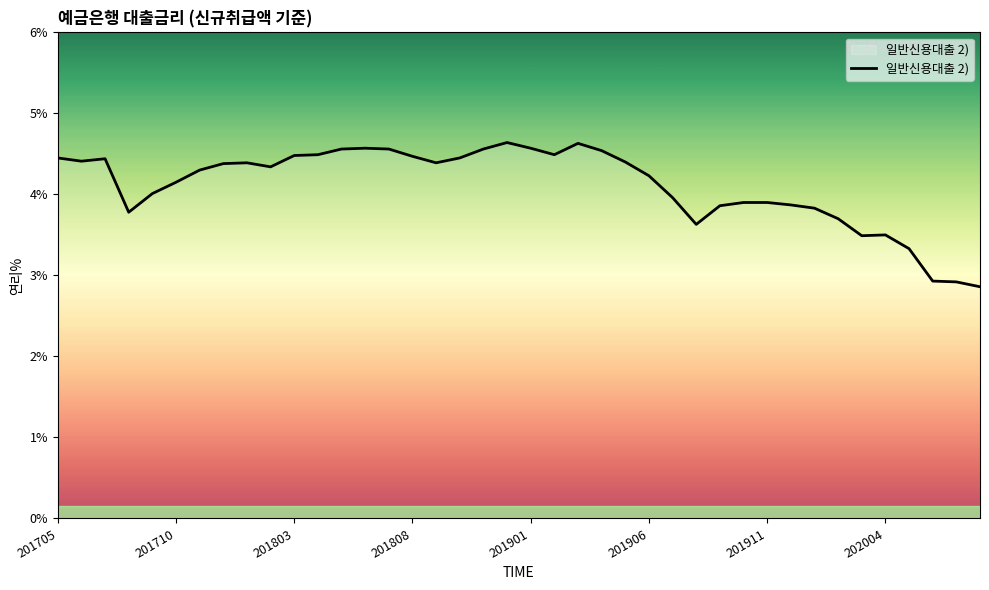

Does the chart display data point markers on the line(s)?

No